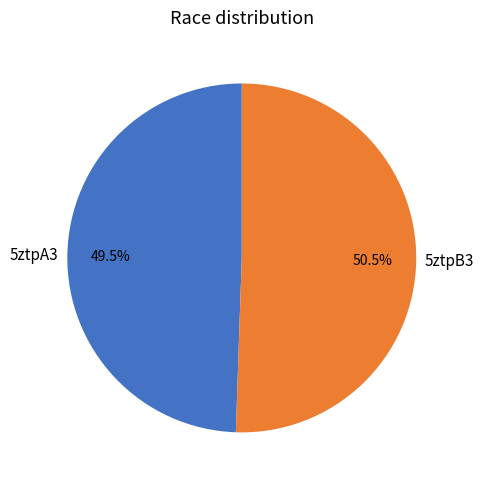

Which slice is the largest?

5ztpB3